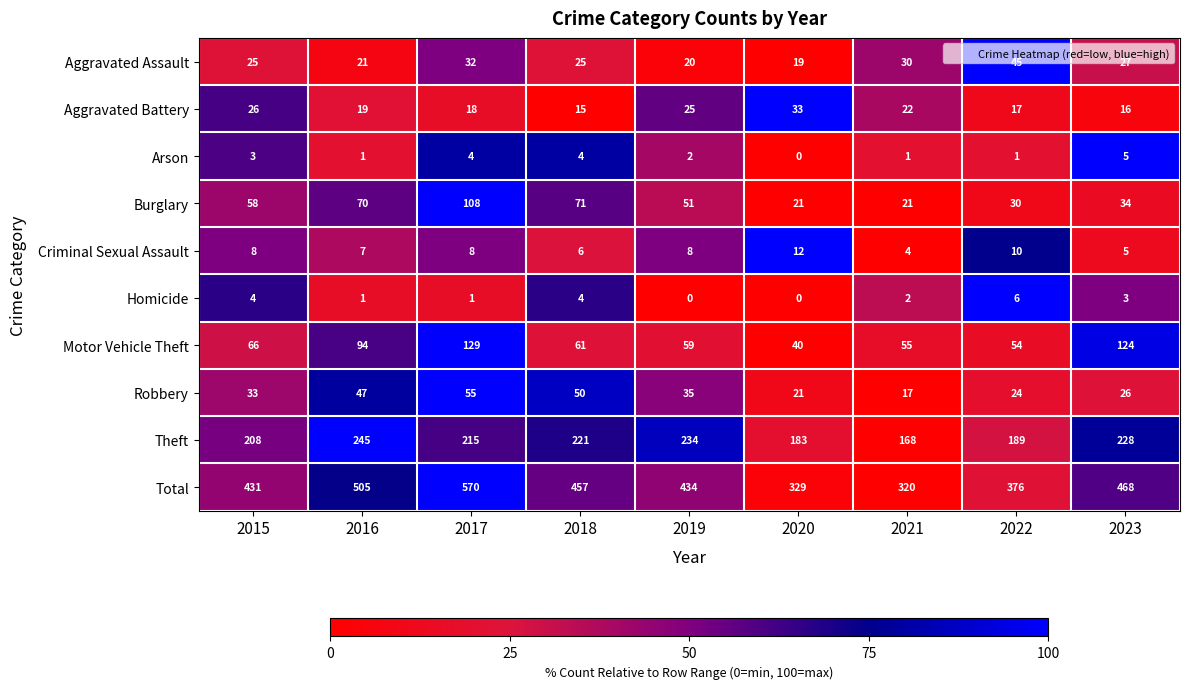

What is the average value of the Theft series?

210